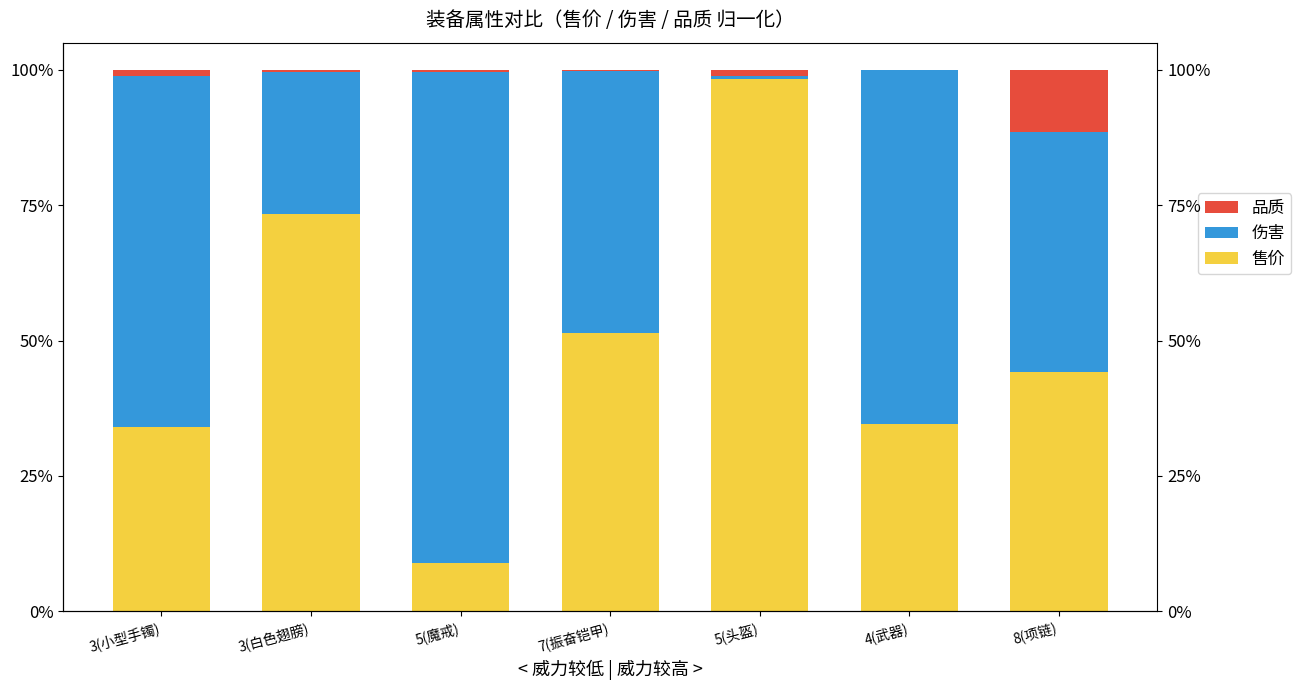

At how many categories does at least one series exceed 4?

7